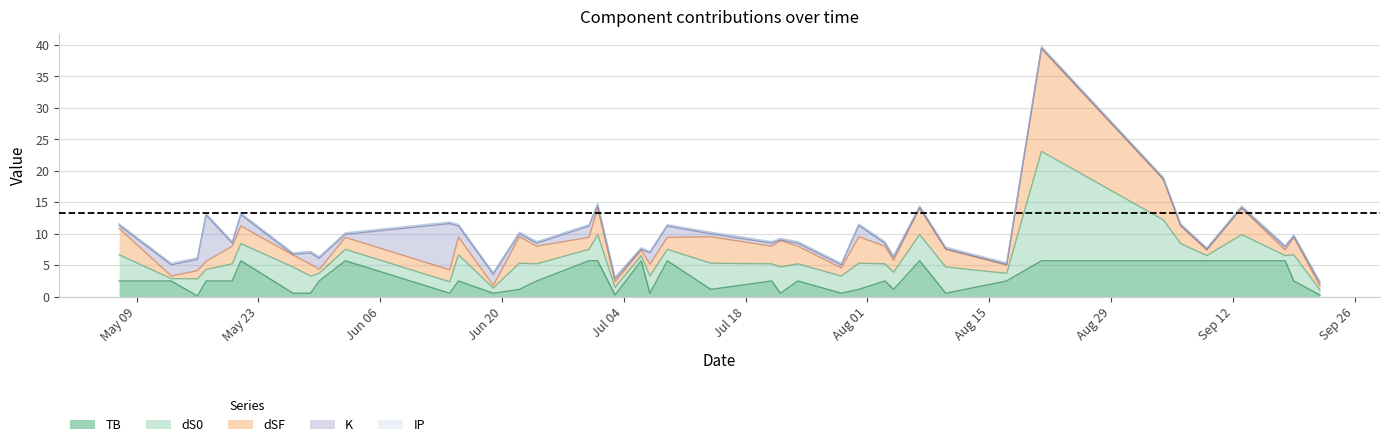

What is the average value of the TB series?

2.8